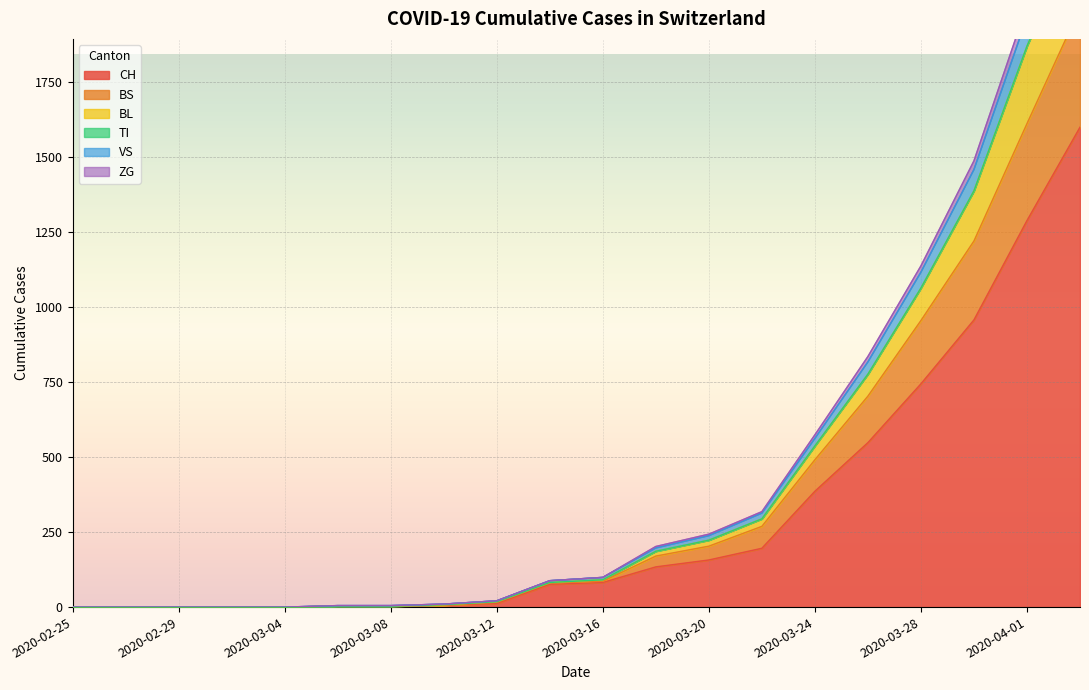

True or false: BS has more than 0 points higher than both neighbors.

False